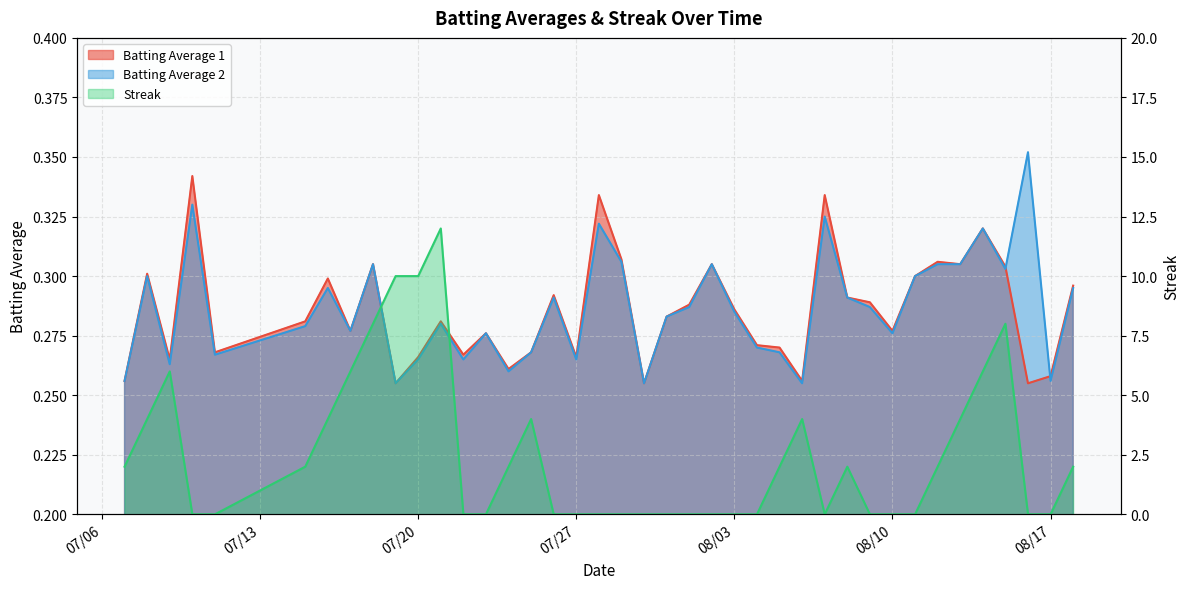

How many lines are shown in the chart?

3